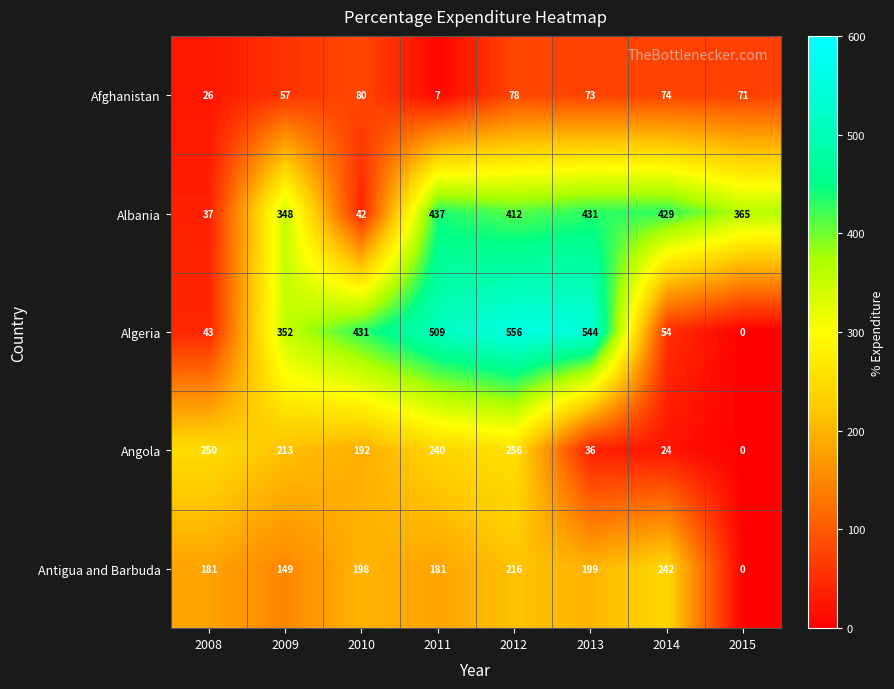

What is the difference between the highest and lowest values at 2012?

478